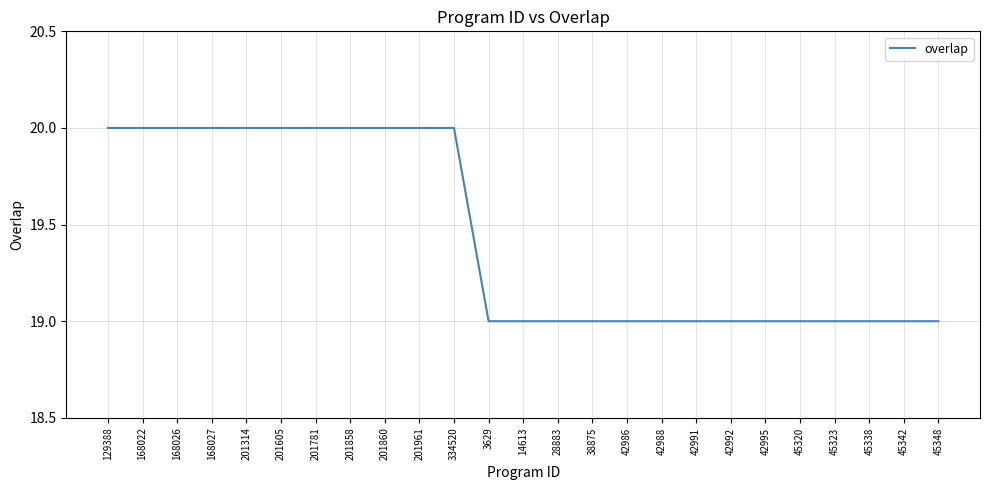

What is the minimum value shown in the chart?

19